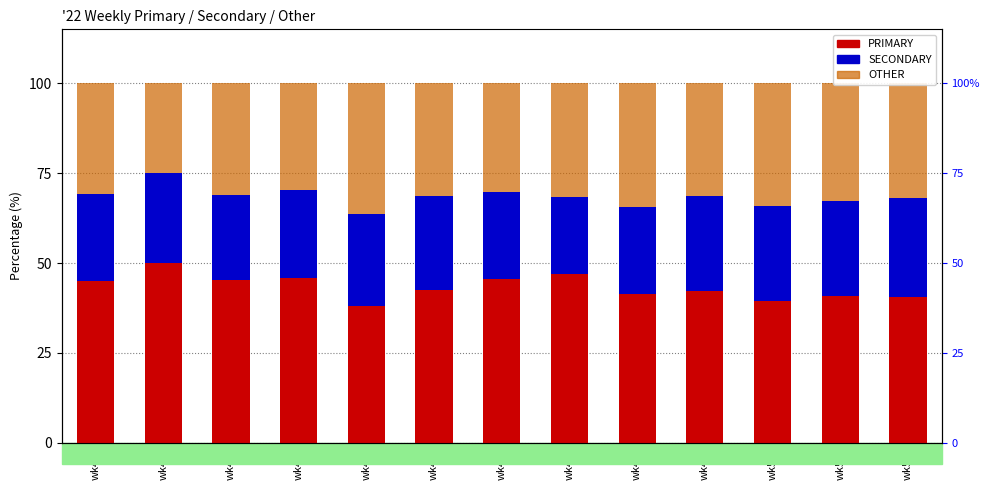

The value of OTHER at wk42 is 31.0. True or false?

True